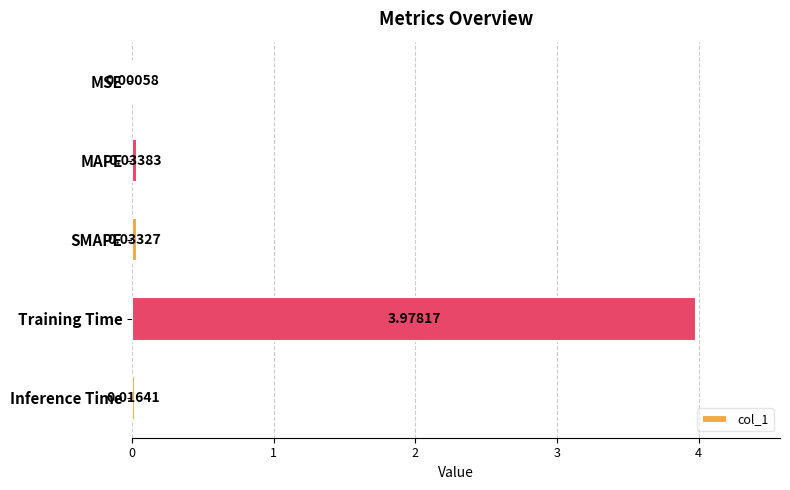

Which has a higher value, MAPE or SMAPE?

MAPE